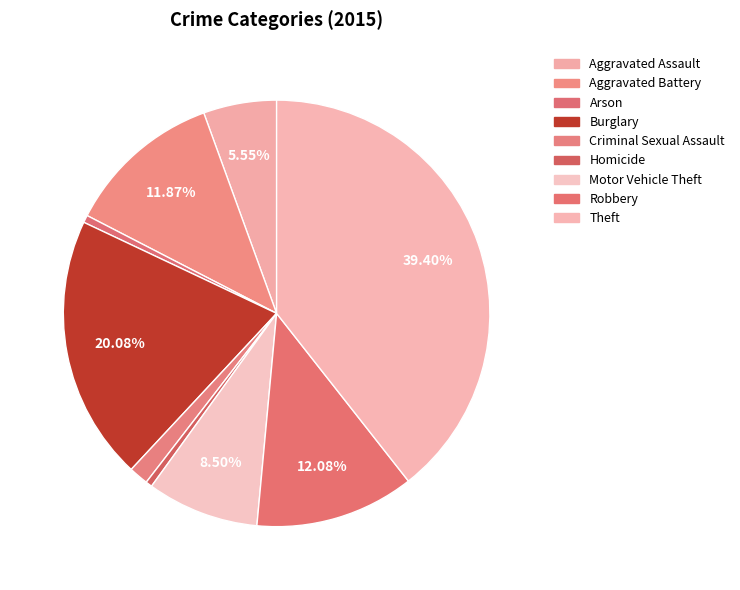

How many slices are in this pie chart?

9